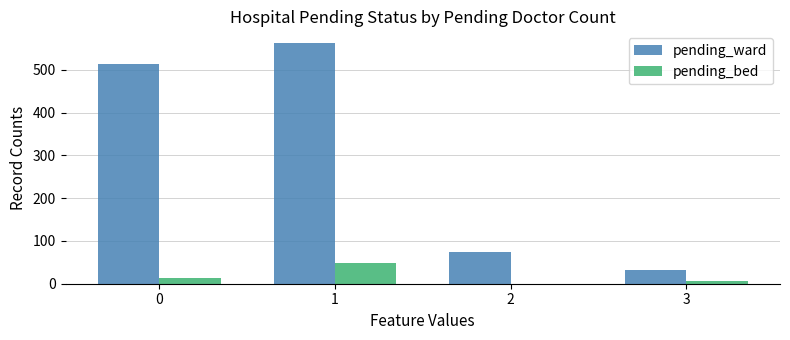

What is the average value of the pending_ward series?

296